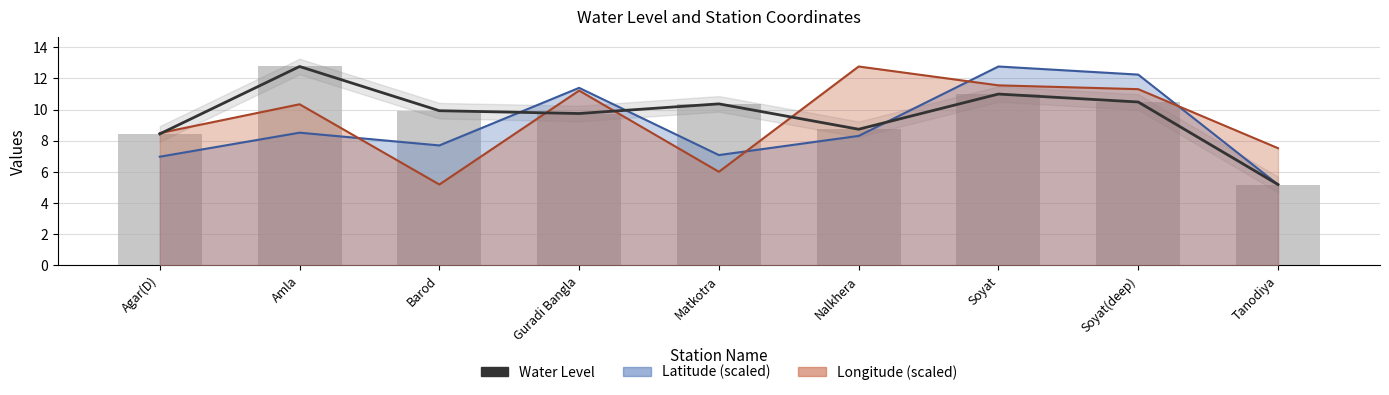

How many data points are less than 9?

3